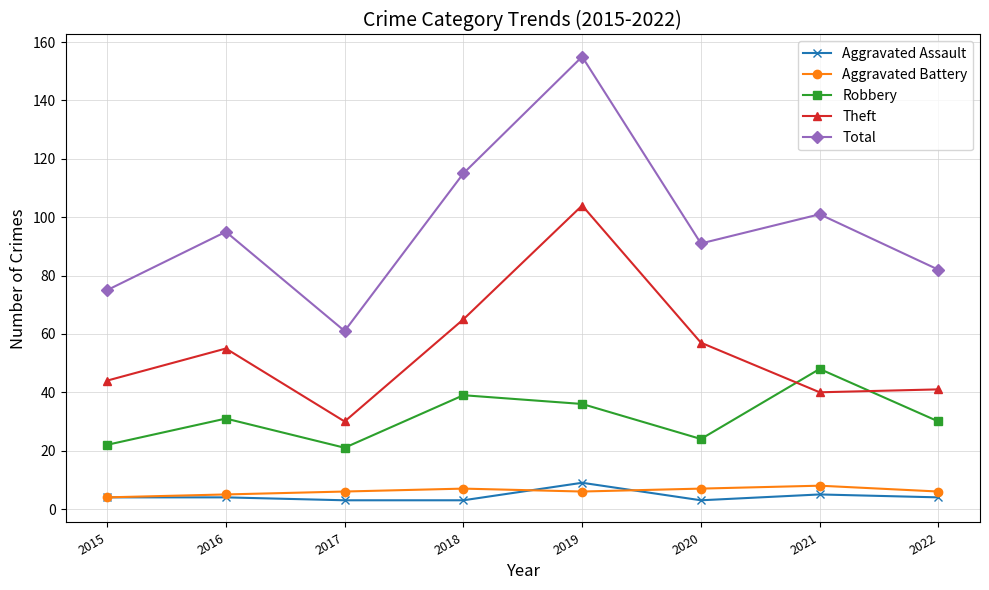

What is the lowest value of the Aggravated Assault series?

3